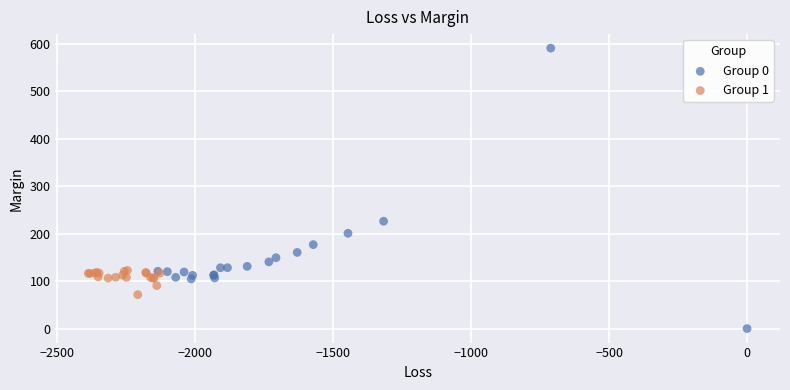

Which series contains the highest Y value?

Group 0